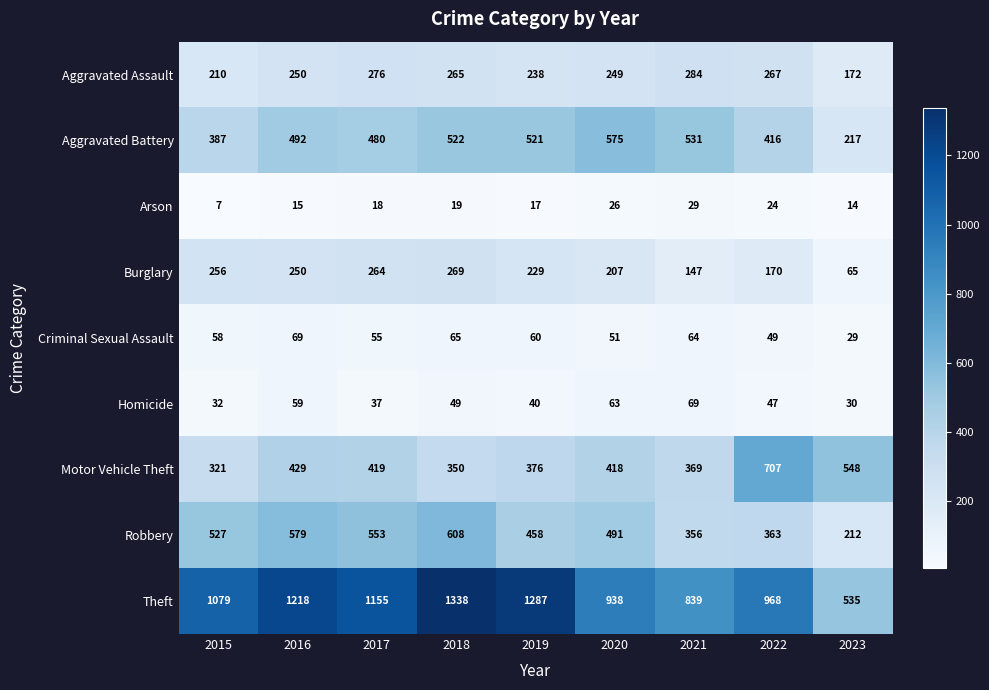

What is the greatest value displayed?

1338